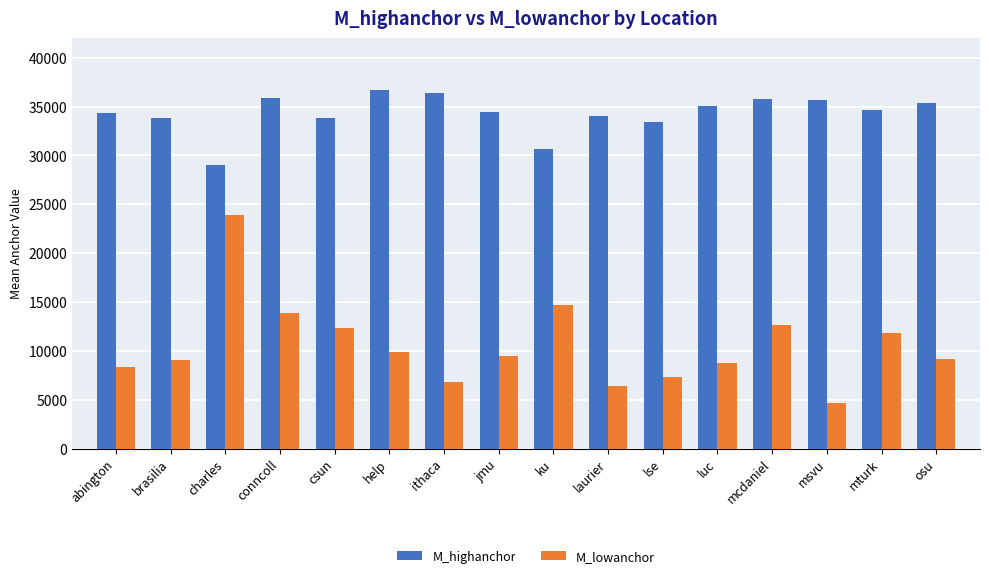

Between laurier and mcdaniel, which series saw the biggest shift?

M_lowanchor